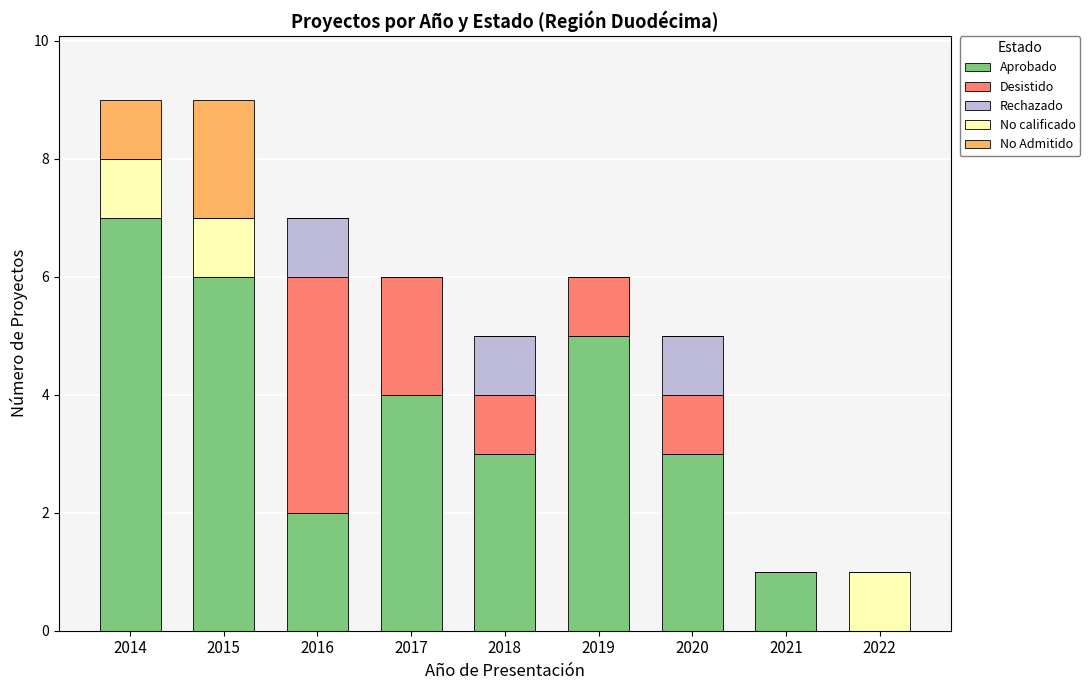

At which label does Aprobado reach its peak?

2014